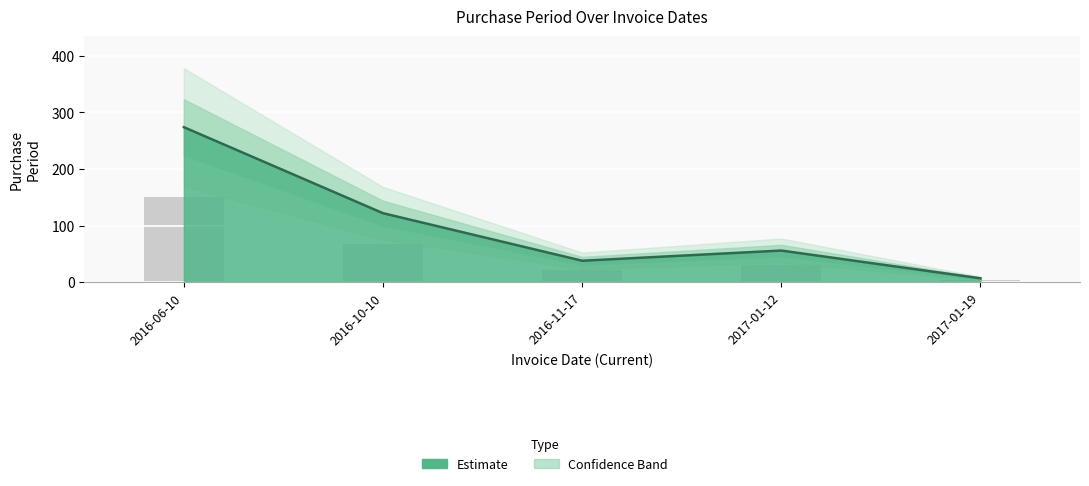

Reading left to right, what are all the values shown in this chart?

2016-06-10=150.7	2016-10-10=67.1	2016-11-17=20.9	2017-01-12=30.8	2017-01-19=3.9